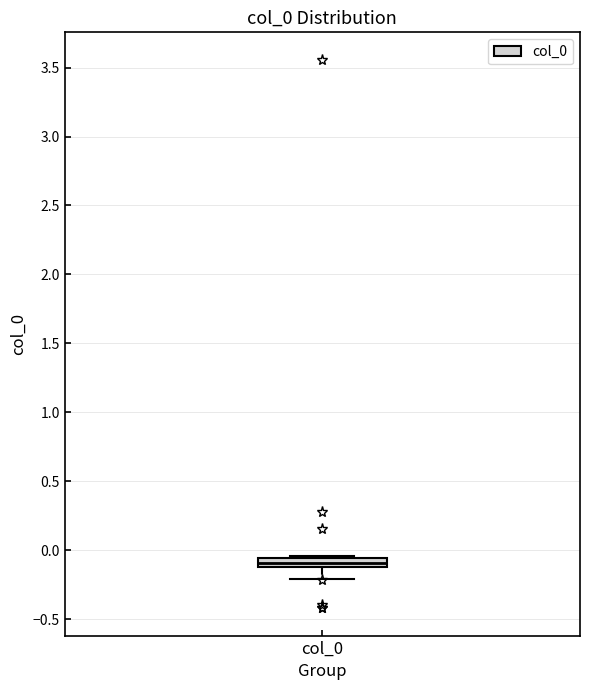

Where is the lower edge of the box for col_0 on the y-axis? The values are not printed on the chart, so give them approximately, as read against the axis.

-0.10